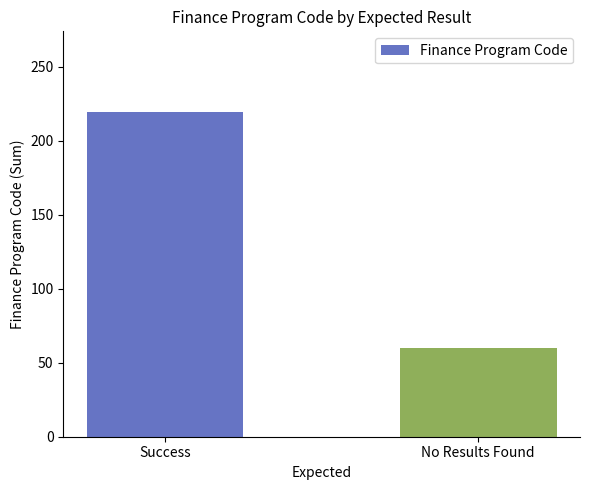

What is the ratio of the value at Success to the value at No Results Found?

3.6